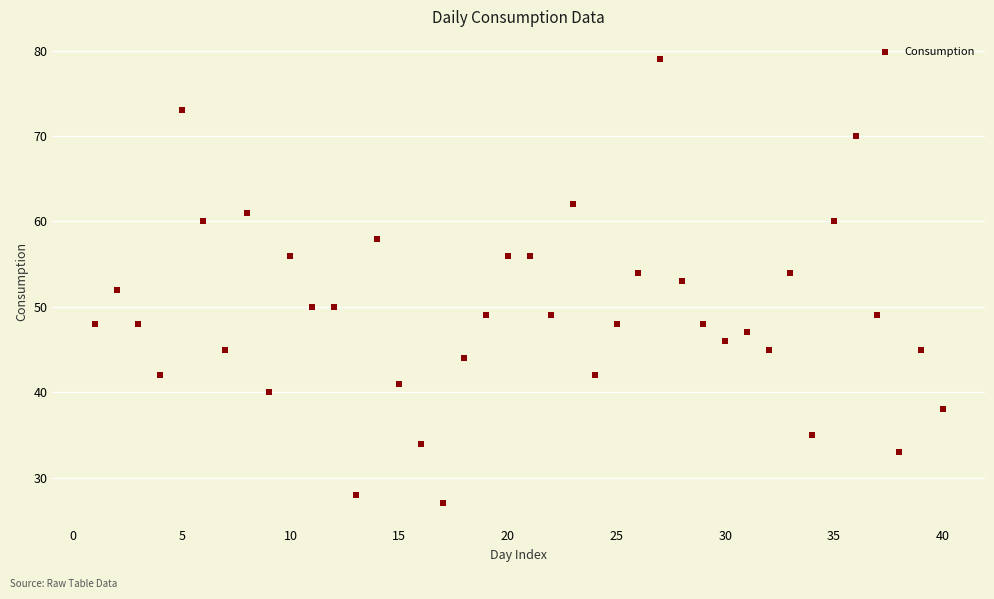

What is the range of Y values (max minus min)?

52